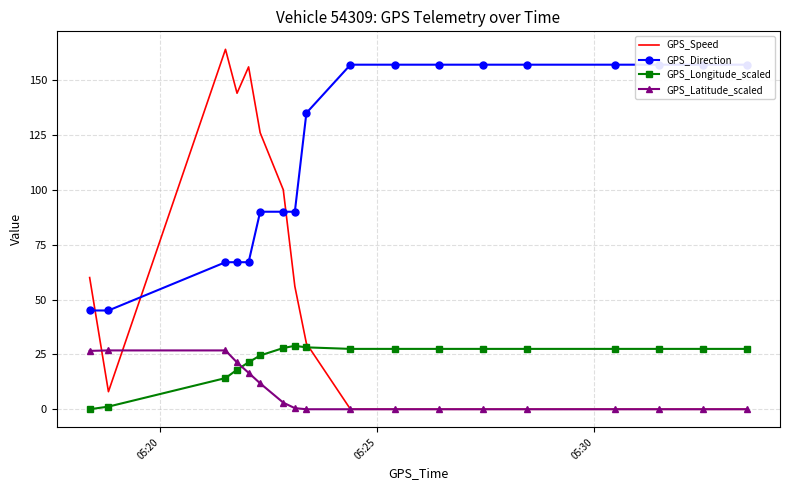

What is the difference between the maximum and minimum values in the GPS_Latitude_scaled series?

26.8